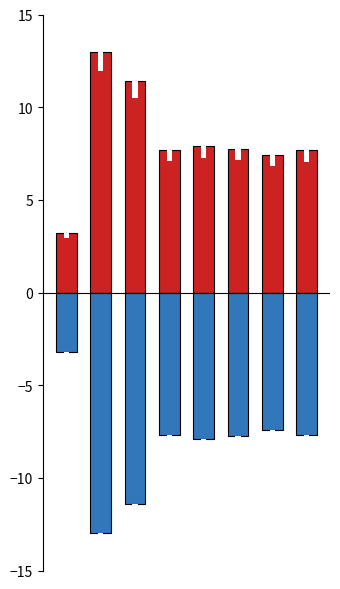

What is the lowest value of the Positive series?

3.2